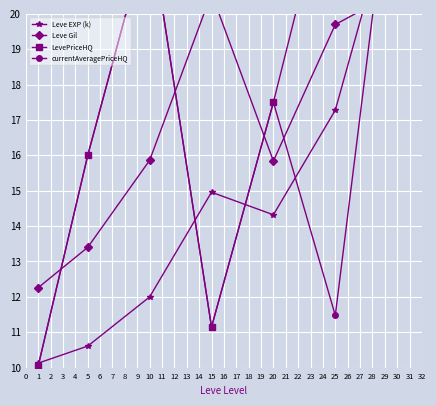

Rank the series by their maximum value, from highest to lowest.

LevePriceHQ, currentAveragePriceHQ, Leve EXP (k), Leve Gil